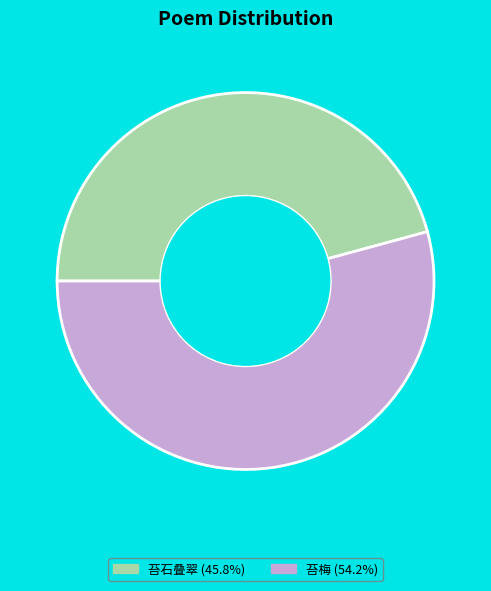

Is there any slice that represents more than half of the pie?

Yes